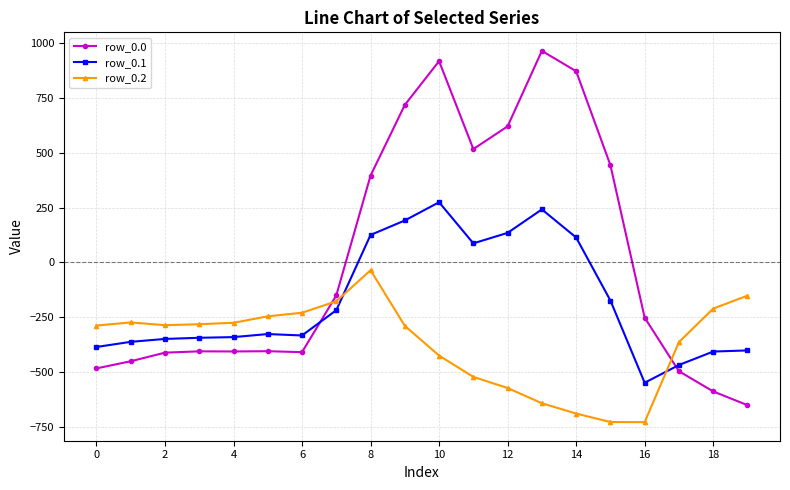

What is the difference between the second highest and second lowest values in the row_0.2 series?

574.9